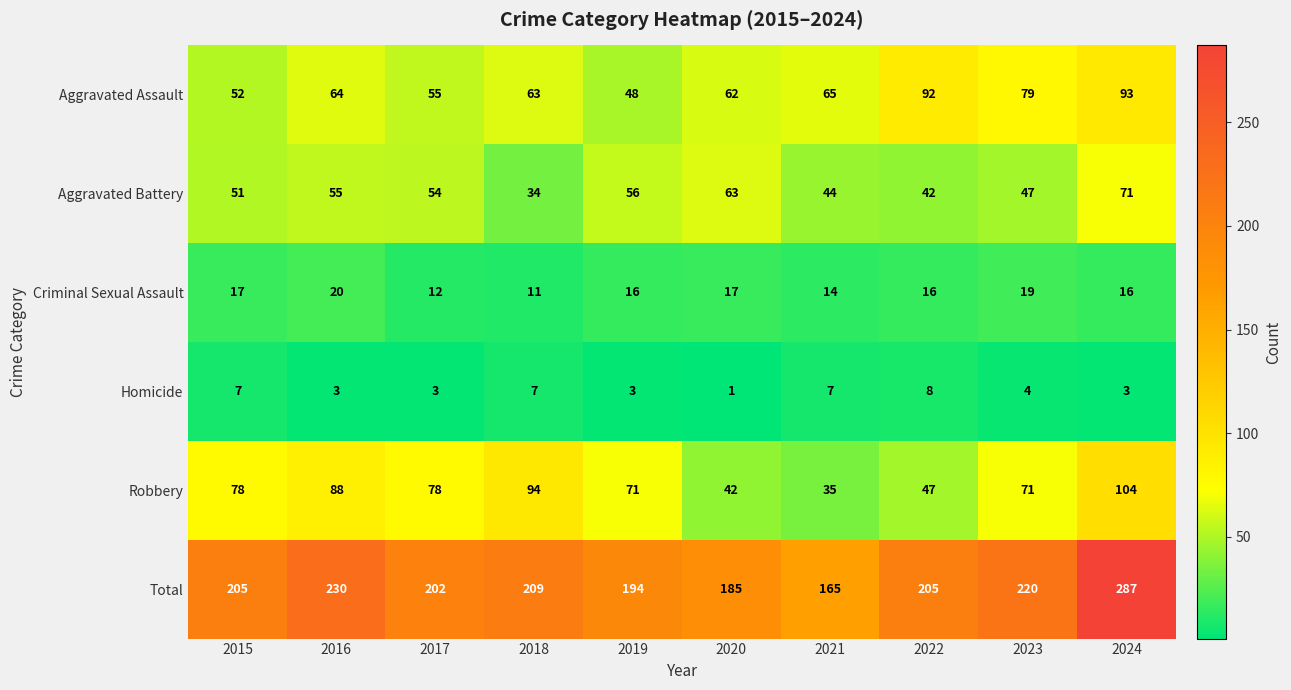

At which category does the chart reach its minimum across all series?

2020